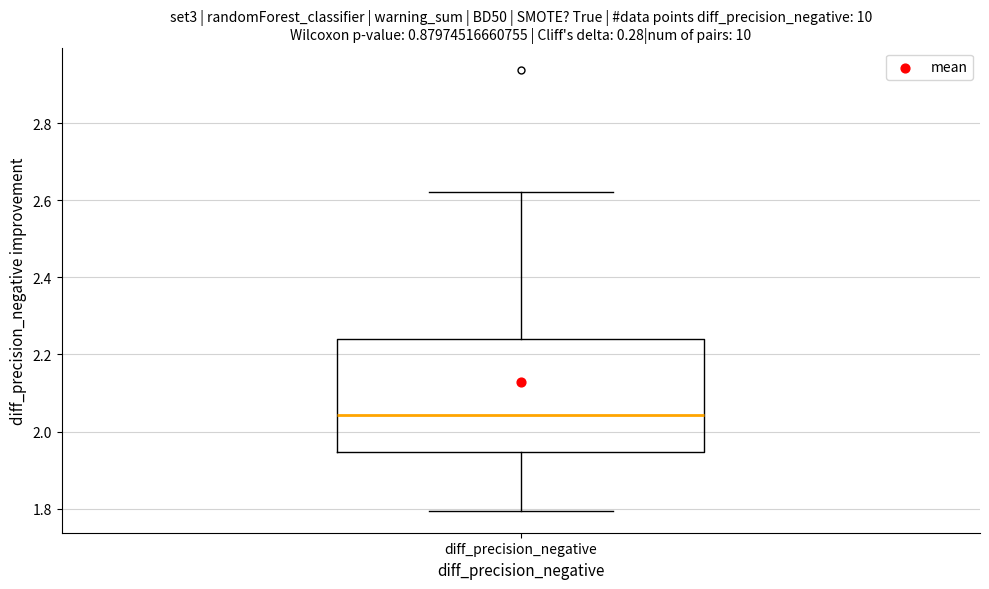

Transcribe this box plot: give where the median line is, the range the box spans, and where the two whiskers end, as read against the y-axis. The values are not printed on the chart, so give them approximately, as read against the axis.

median 2.04, box 1.94 to 2.24, whiskers 1.80 to 2.62